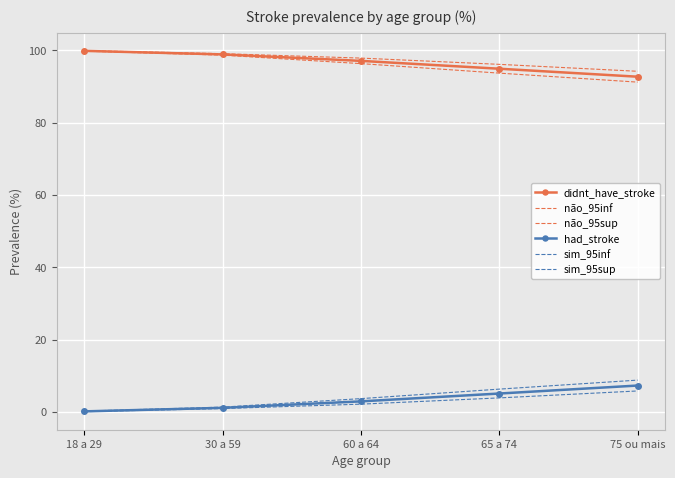

What is the difference between the maximum and second lowest values in the não_95inf series?

6.1